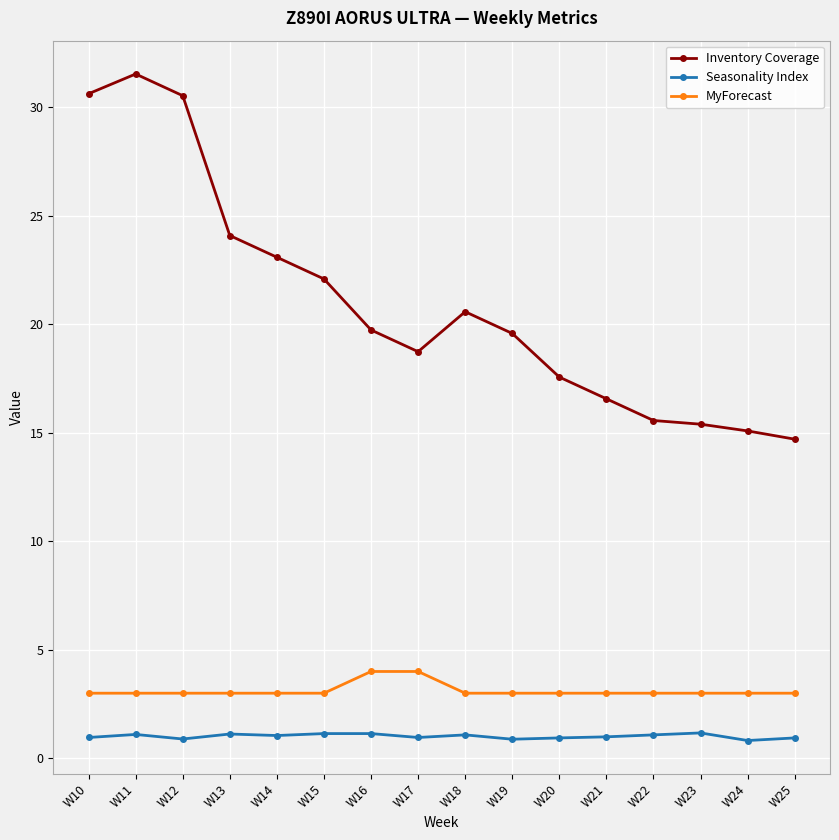

At which label does Inventory Coverage reach its peak?

W11